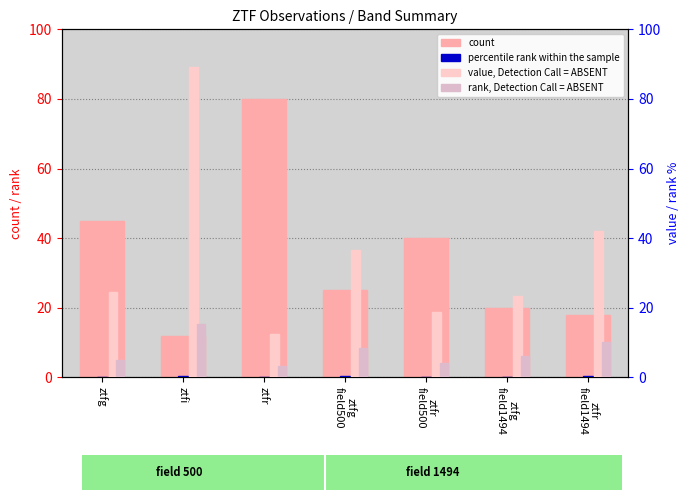

What is the average value of the count series?

34.3